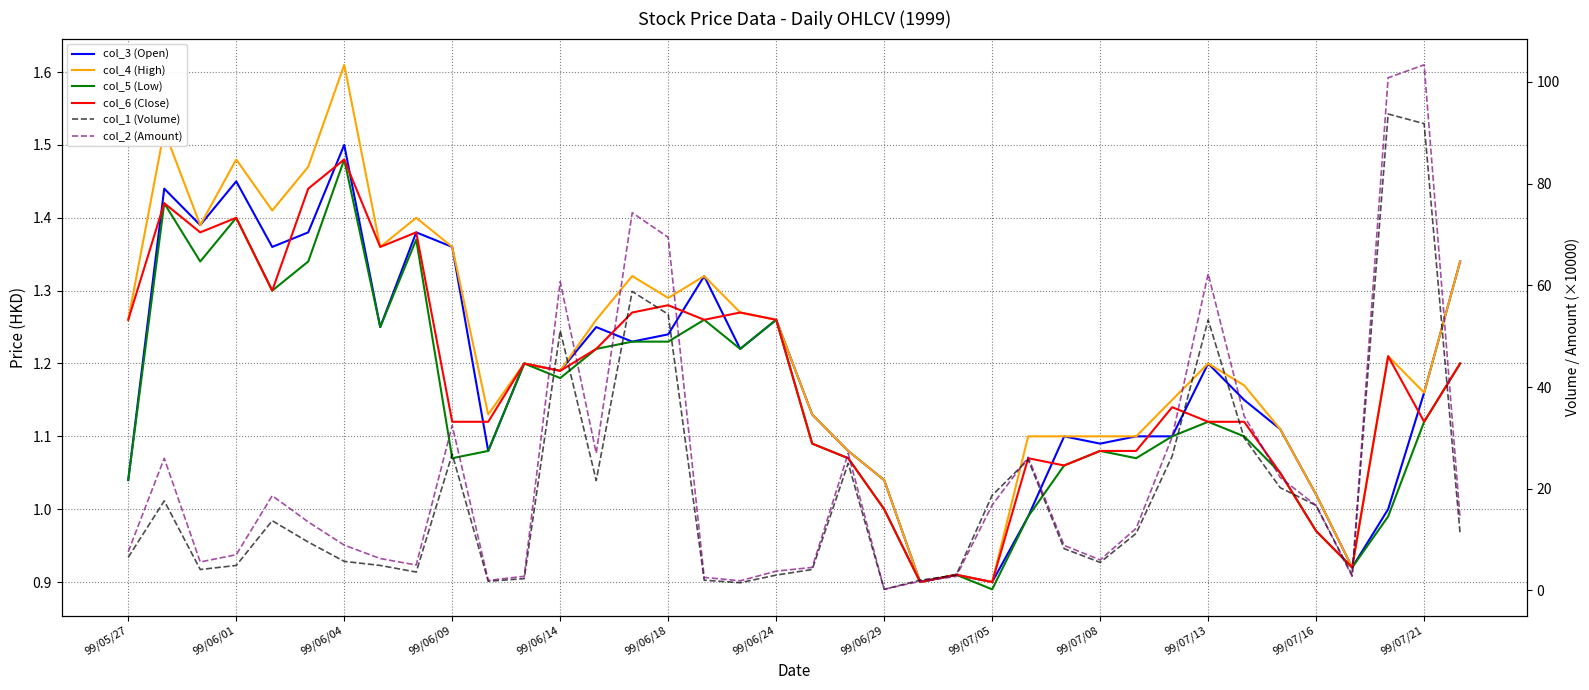

Reading left to right, what are all the values shown in this chart?

col_3 (Open): 1.0	1.4	1.4	1.4	1.4	1.4	1.5	1.2	1.4	1.4	1.1	1.2	1.2	1.2	1.2	1.2	1.3	1.2	1.3	1.1	1.1	1.0	0.9	0.9	0.9	1.0	1.1	1.1	1.1	1.1	1.2	1.1	1.1	1.0	0.9	1.0	1.2	1.3
col_4 (High): 1.3	1.5	1.4	1.5	1.4	1.5	1.6	1.4	1.4	1.4	1.1	1.2	1.2	1.3	1.3	1.3	1.3	1.3	1.3	1.1	1.1	1.0	0.9	0.9	0.9	1.1	1.1	1.1	1.1	1.1	1.2	1.2	1.1	1.0	0.9	1.2	1.2	1.3
col_5 (Low): 1.0	1.4	1.3	1.4	1.3	1.3	1.5	1.2	1.4	1.1	1.1	1.2	1.2	1.2	1.2	1.2	1.3	1.2	1.3	1.1	1.1	1.0	0.9	0.9	0.9	1.0	1.1	1.1	1.1	1.1	1.1	1.1	1.1	1.0	0.9	1.0	1.1	1.2
col_6 (Close): 1.3	1.4	1.4	1.4	1.3	1.4	1.5	1.4	1.4	1.1	1.1	1.2	1.2	1.2	1.3	1.3	1.3	1.3	1.3	1.1	1.1	1.0	0.9	0.9	0.9	1.1	1.1	1.1	1.1	1.1	1.1	1.1	1.1	1.0	0.9	1.2	1.1	1.2
col_1 (Volume): 6.5	17.6	4.1	4.9	13.7	9.5	5.7	4.9	3.6	26.8	1.8	2.3	51.1	21.6	58.8	54.3	2.0	1.5	3.0	4.1	25.0	0.2	2.0	3.0	18.7	25.7	8.2	5.5	11.2	26.4	53.2	30.0	20.2	16.7	3.0	93.7	91.8	11.1
col_2 (Amount): 7.6	26.0	5.6	7.0	18.6	13.5	8.9	6.3	5.0	32.4	2.0	2.8	60.7	27.0	74.3	69.4	2.5	1.9	3.8	4.5	26.9	0.2	1.8	2.7	16.8	26.2	8.8	6.0	12.2	30.2	62.3	34.3	22.2	16.7	2.8	100.8	103.4	14.1